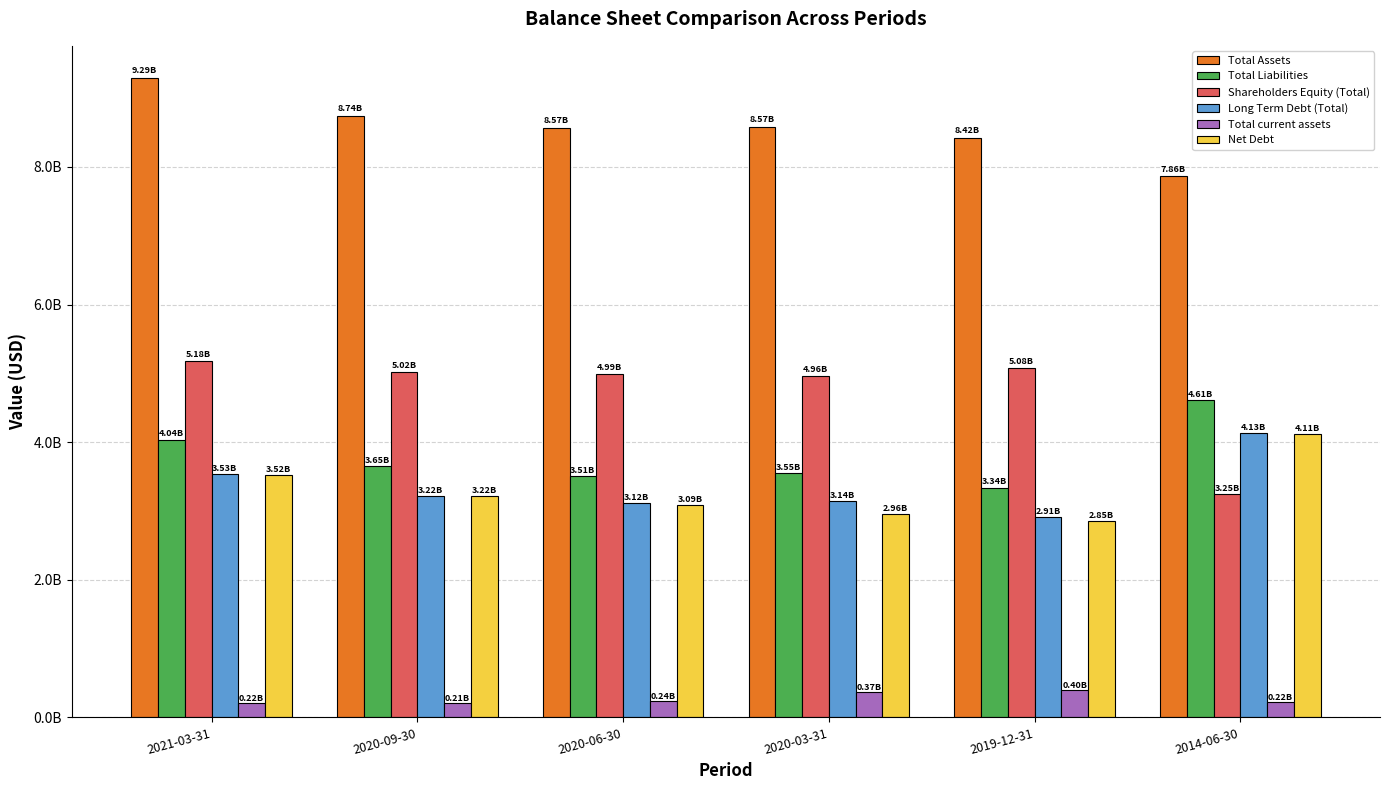

What is the difference between the maximum and minimum values in the Total Liabilities series?

1270342000